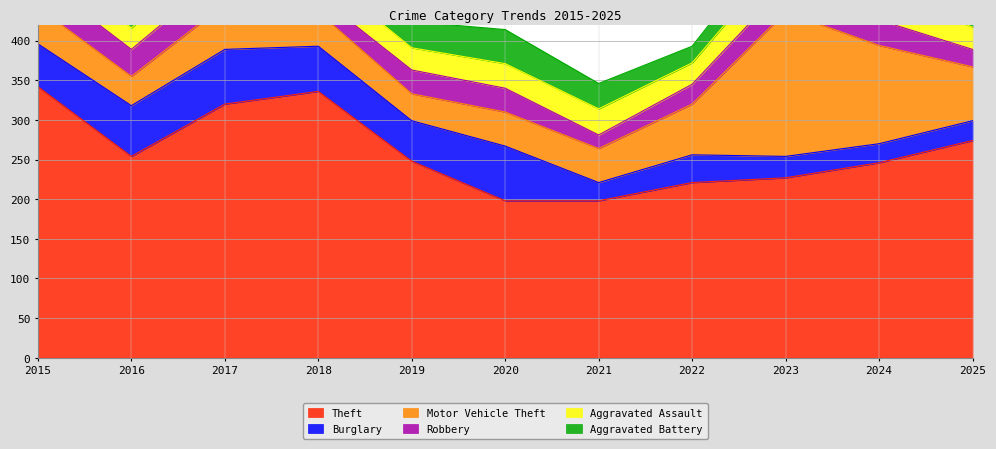

Reading left to right, list all the values displayed in this chart.

Theft: 342	254	320	336	248	198	198	221	227	246	274
Burglary: 54	64	69	57	51	69	23	35	27	24	25
Motor Vehicle Theft: 46	37	57	43	34	43	43	64	182	124	68
Robbery: 37	34	41	20	30	30	17	25	34	32	22
Aggravated Assault: 34	27	35	31	28	31	33	27	40	39	28
Aggravated Battery: 18	23	37	25	33	43	32	21	33	32	30